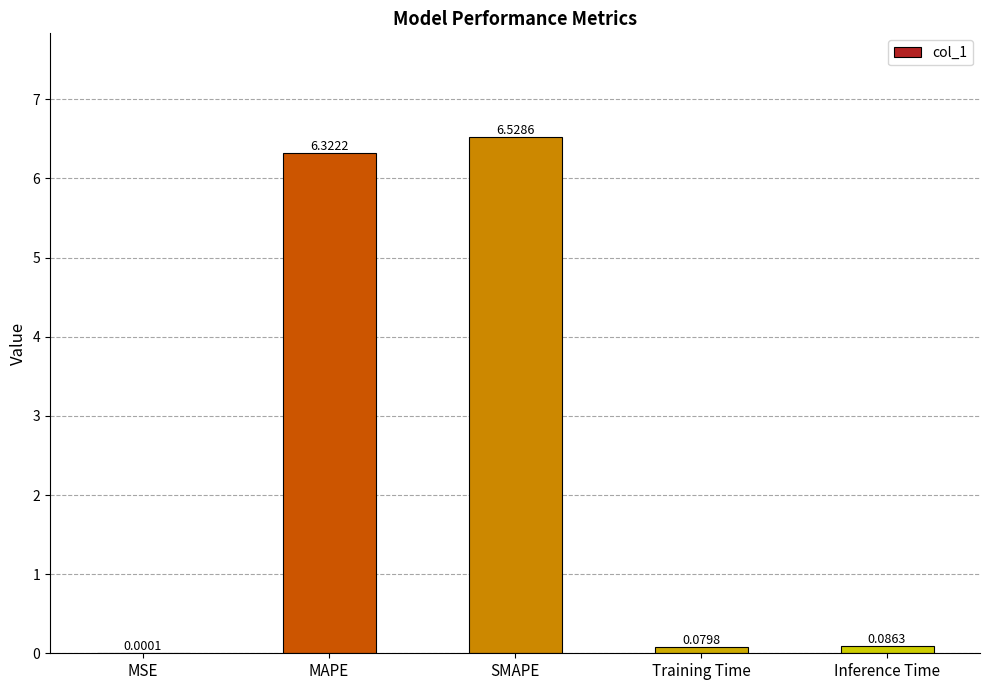

What value does the data have at SMAPE?

6.5